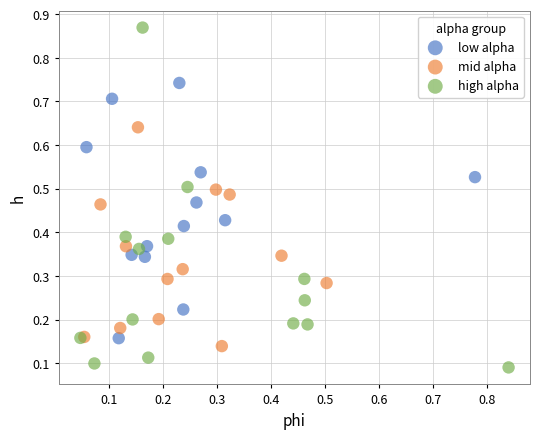

Which series reaches the maximum Y coordinate?

high alpha